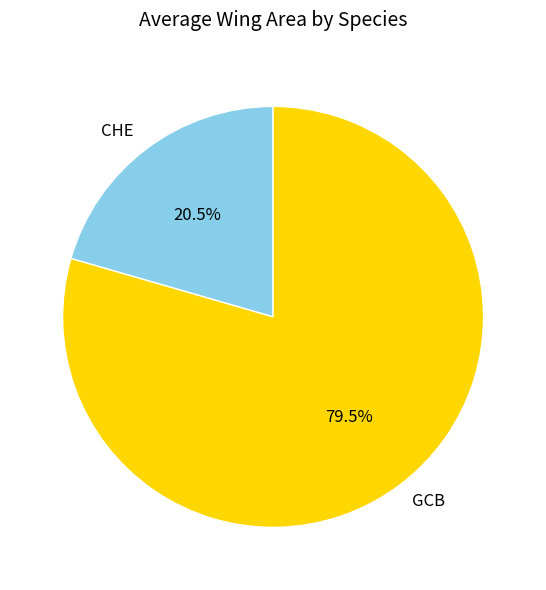

Is it true that CHE is 35% of the pie?

False